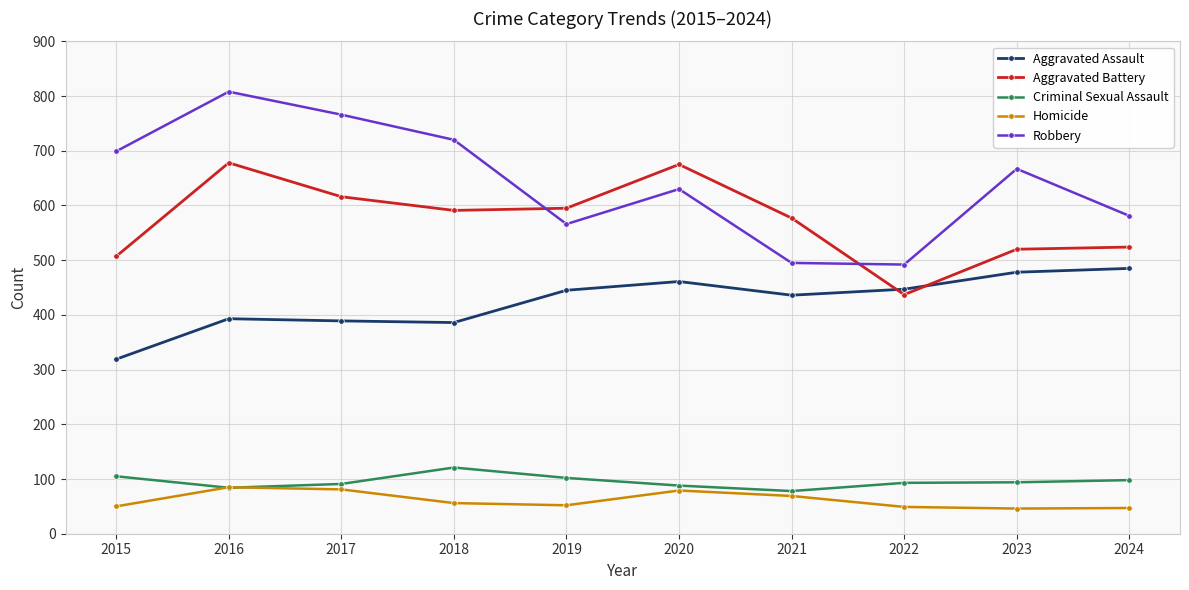

What is the total value across all series at 2016?

2048